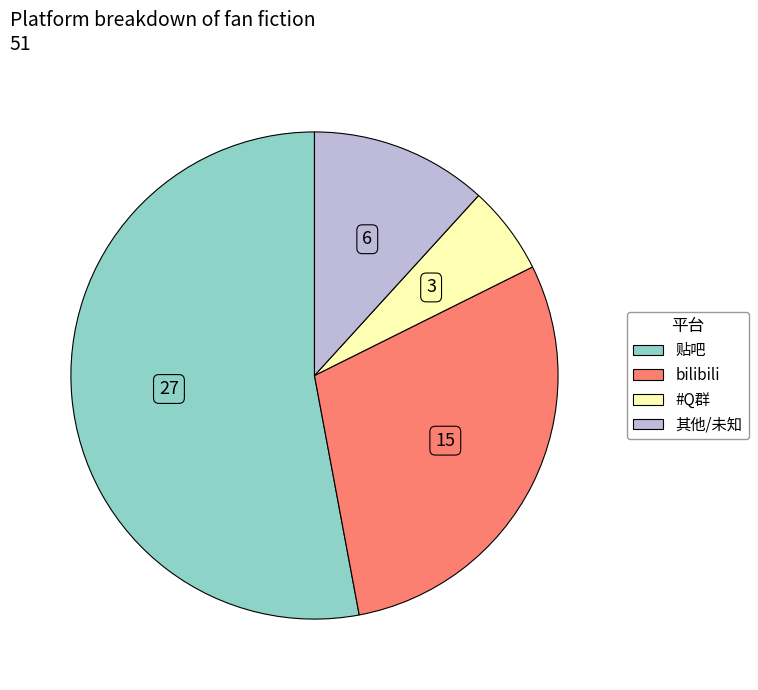

Is there any slice that represents more than half of the pie?

Yes